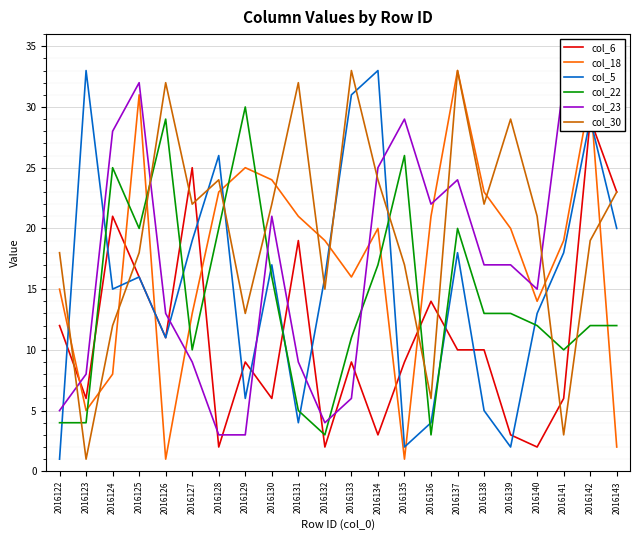

How many interior local peaks does the col_5 series have?

7